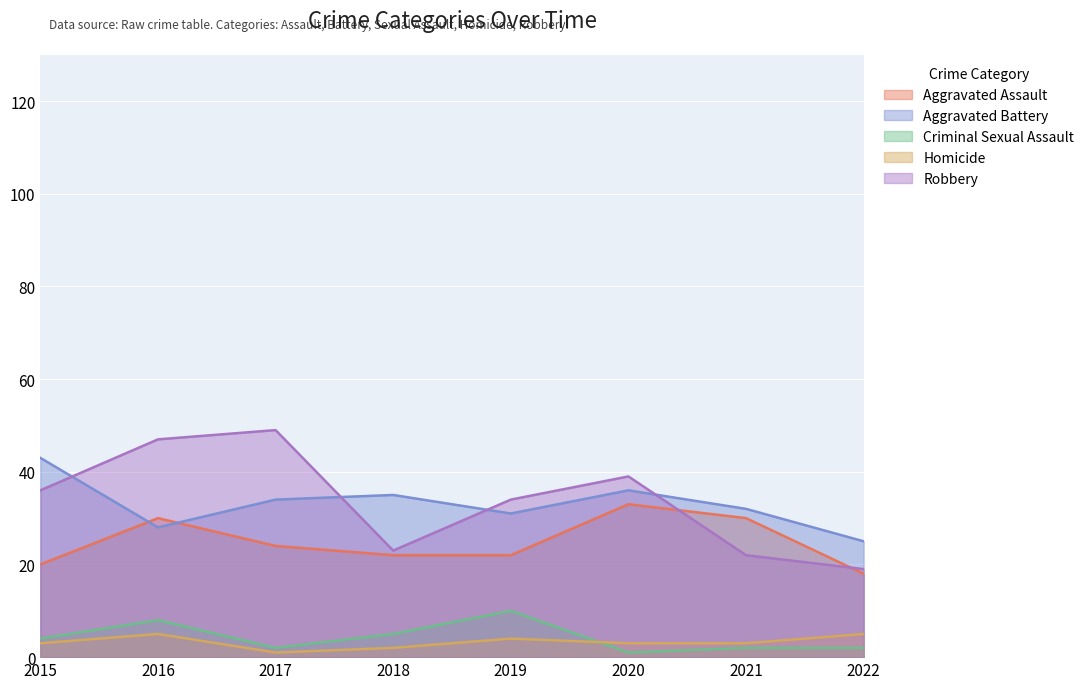

Which has a higher value, 2019 or 2020?

2020